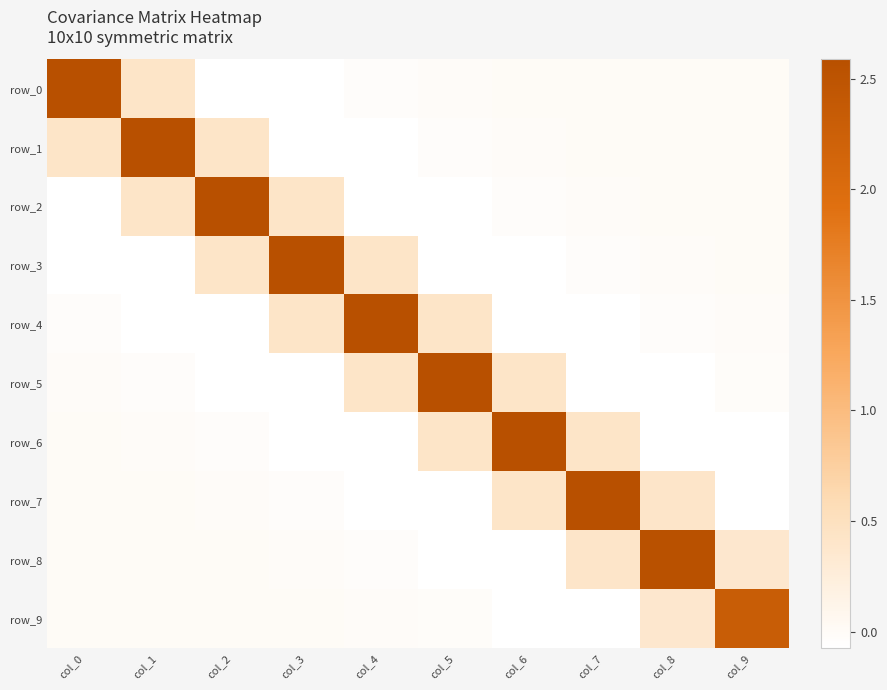

At how many categories does at least one series exceed 2?

10